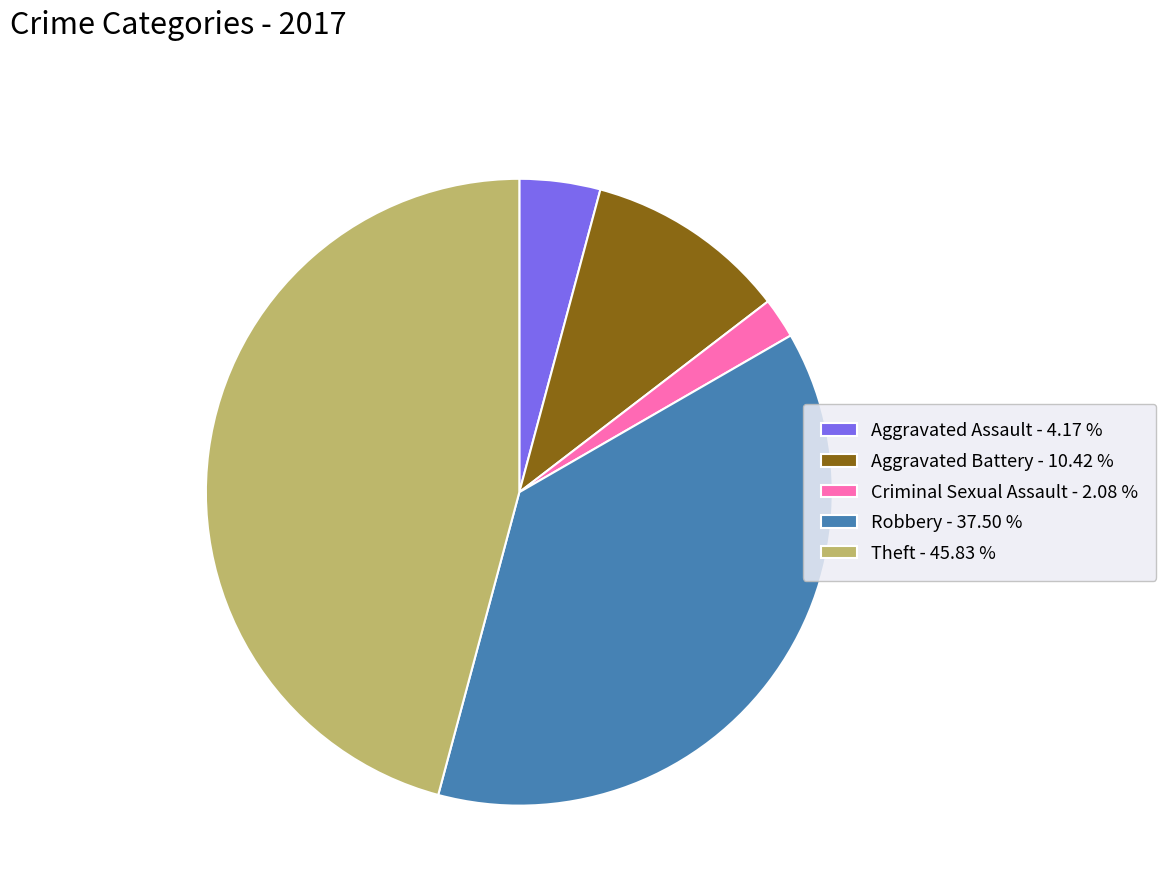

Does any single category account for the majority?

No